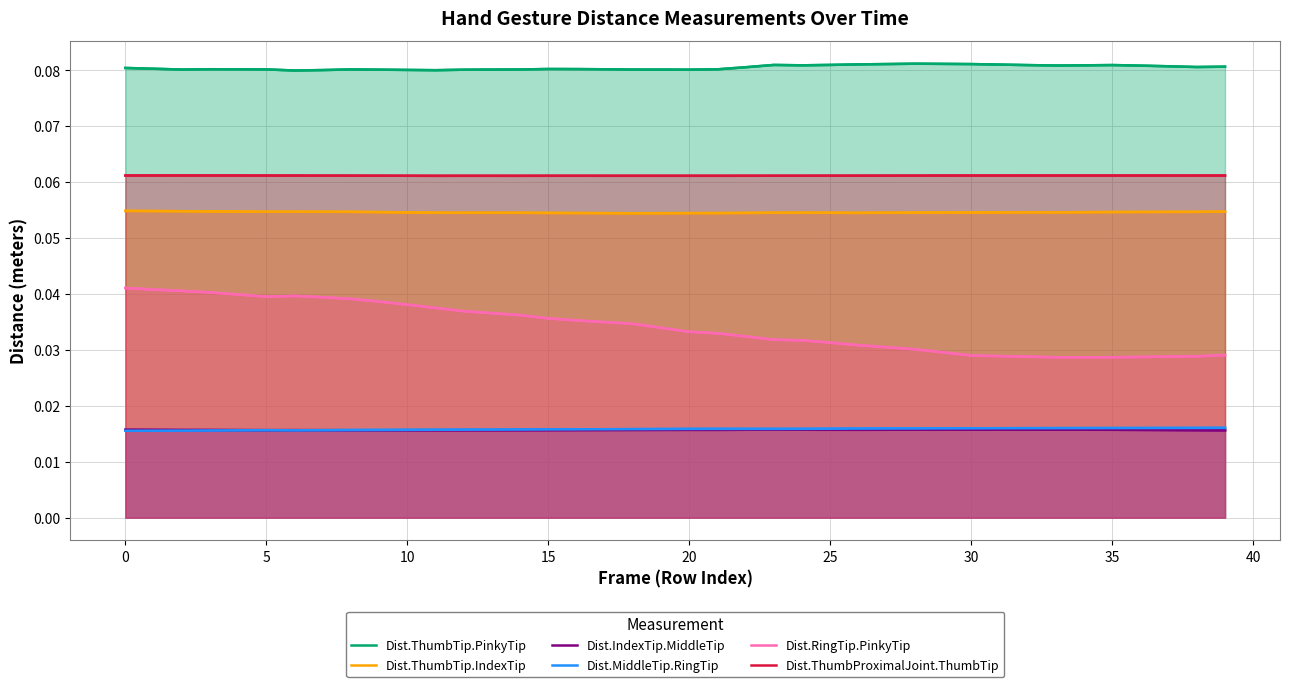

True or false: Dist.ThumbTip.IndexTip and Dist.RingTip.PinkyTip intersect in this chart.

False